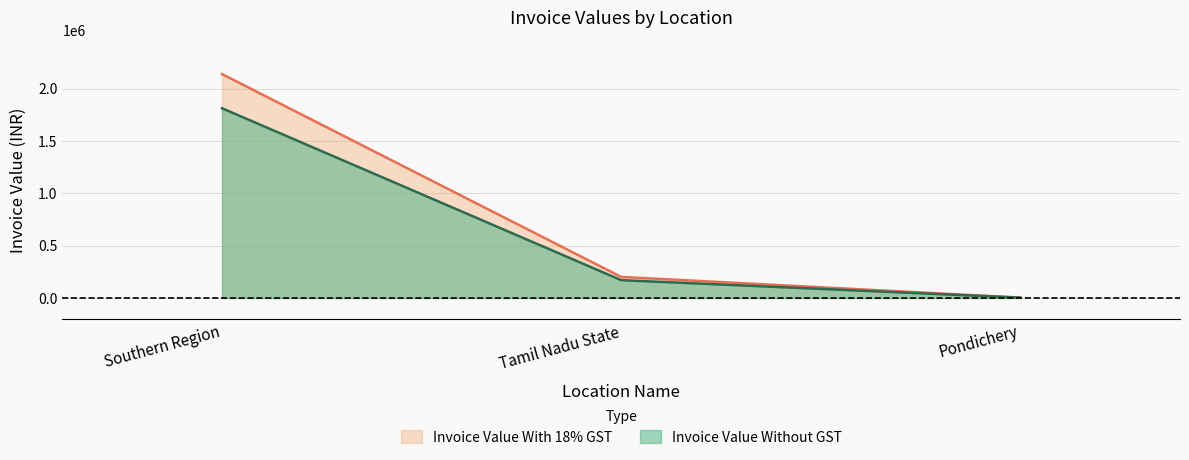

Reading left to right, list all the values displayed in this chart.

Invoice Value Without GST: 1812074.4	171038.4	3855.7
Invoice Value With 18% GST: 2138247.8	201825.3	4549.8